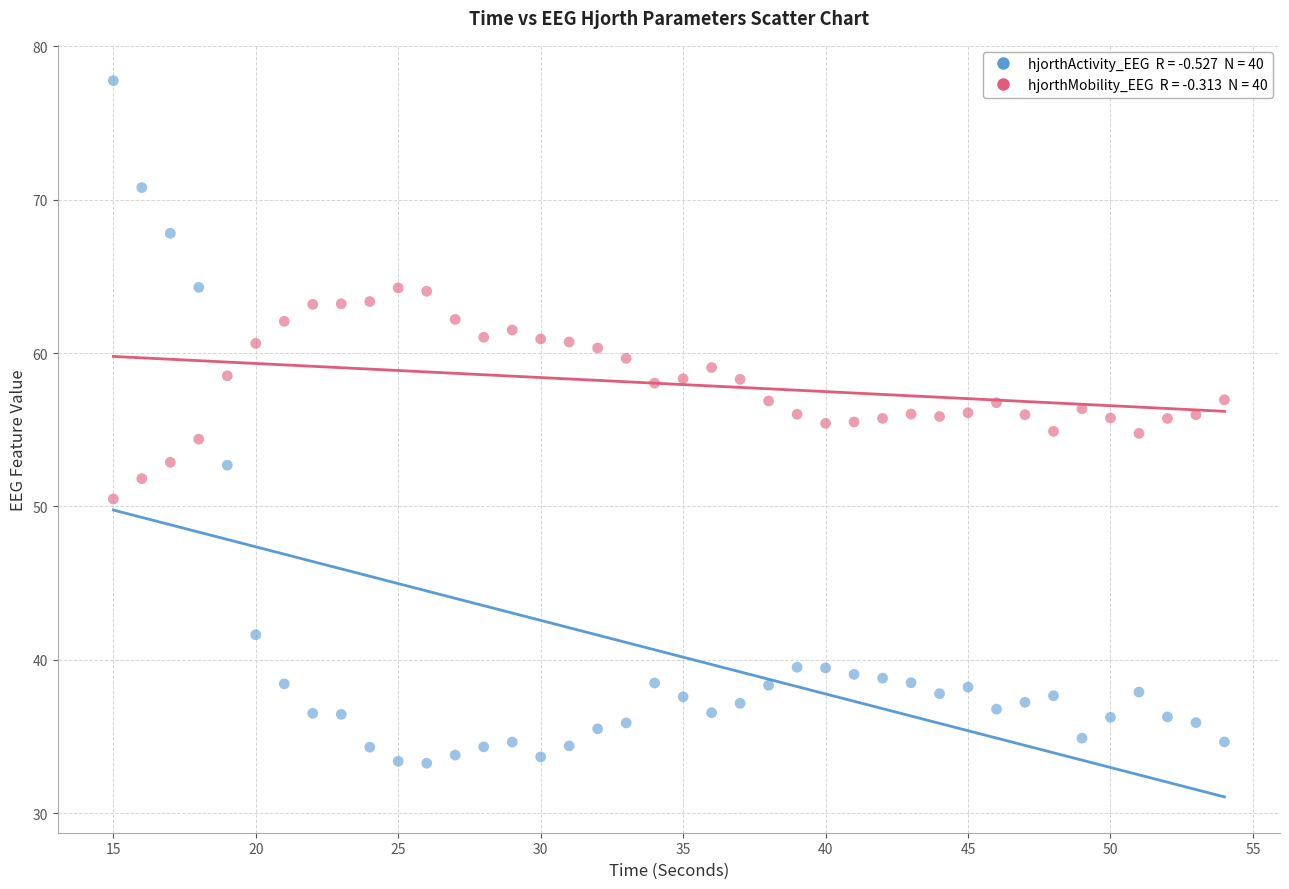

Across all data points, what is the range of Y values (max minus min)?

44.5